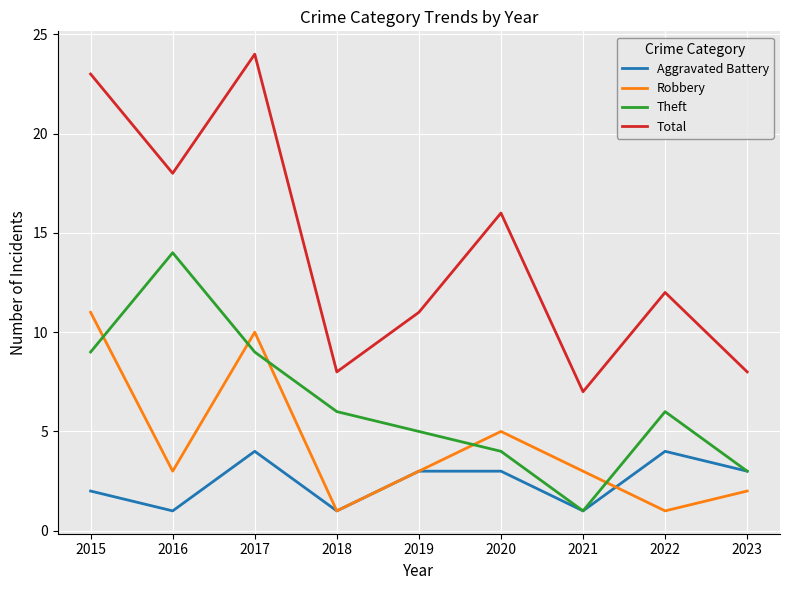

Is it true that Theft equals 6 at 2018?

True